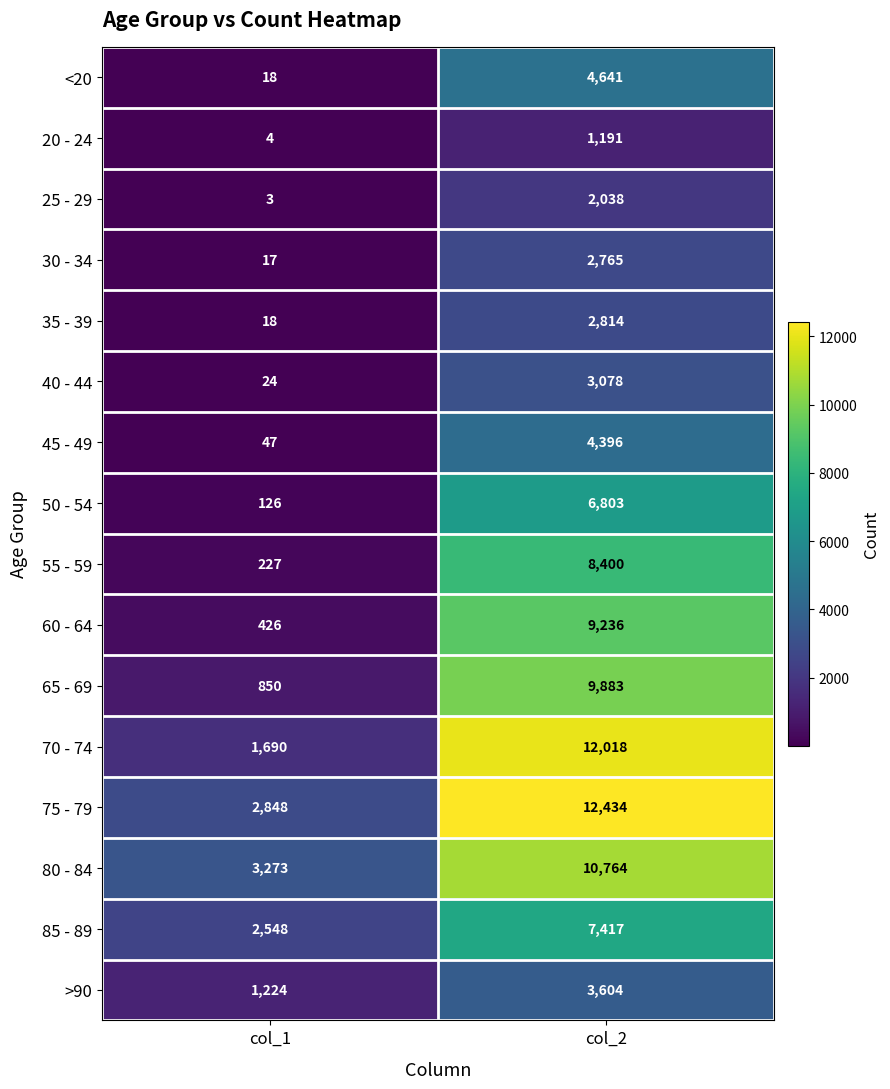

Rank the categories by <20 value from highest to lowest.

col_2, col_1